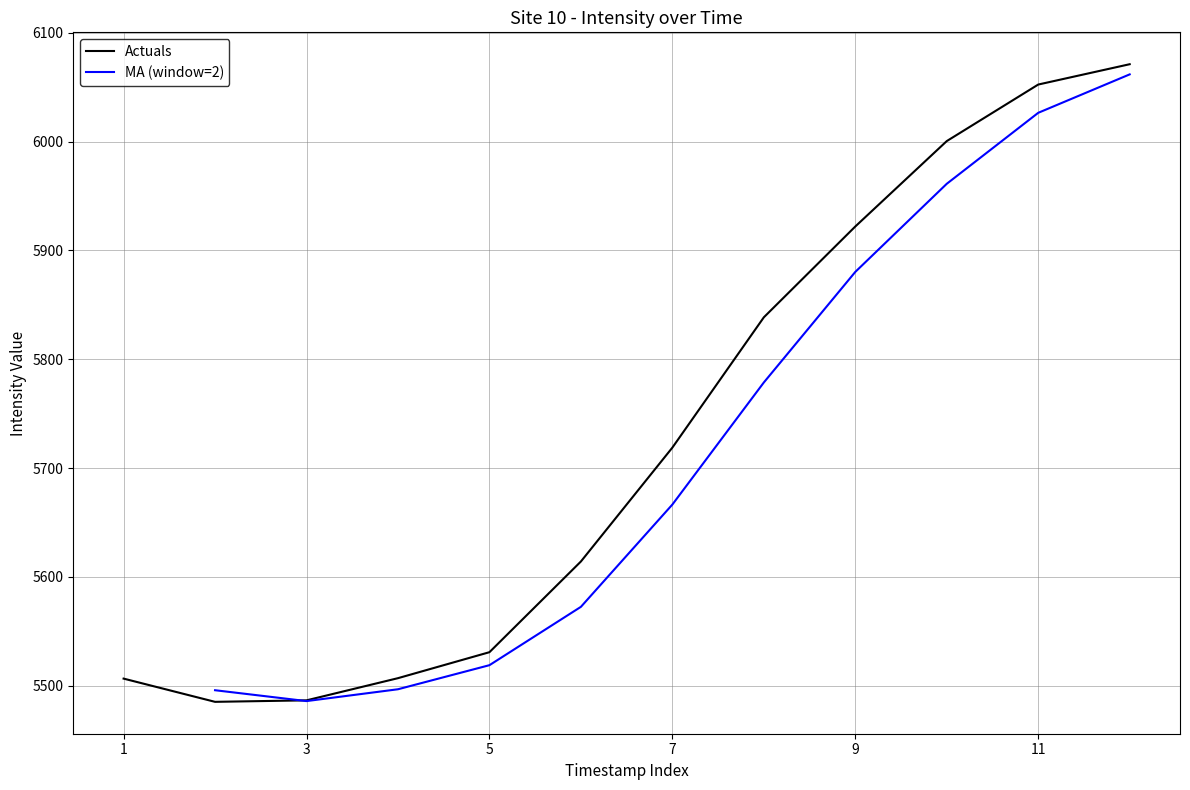

Is it true that the value at 1 is 9765.1?

False